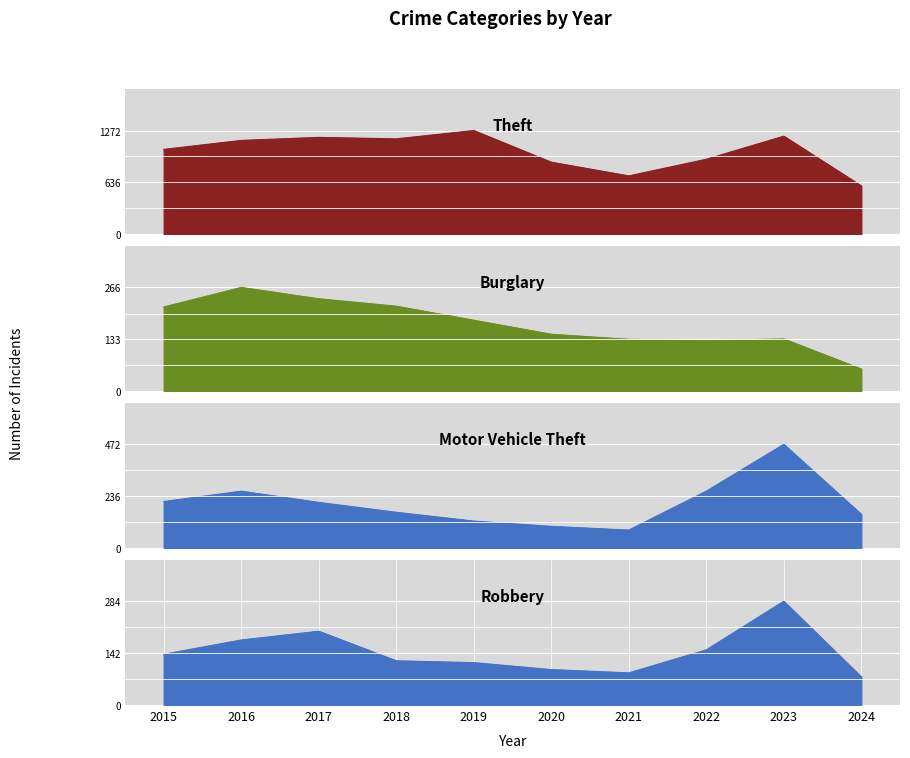

What are all the series names shown in the legend?

Theft, Burglary, Motor Vehicle Theft, Robbery